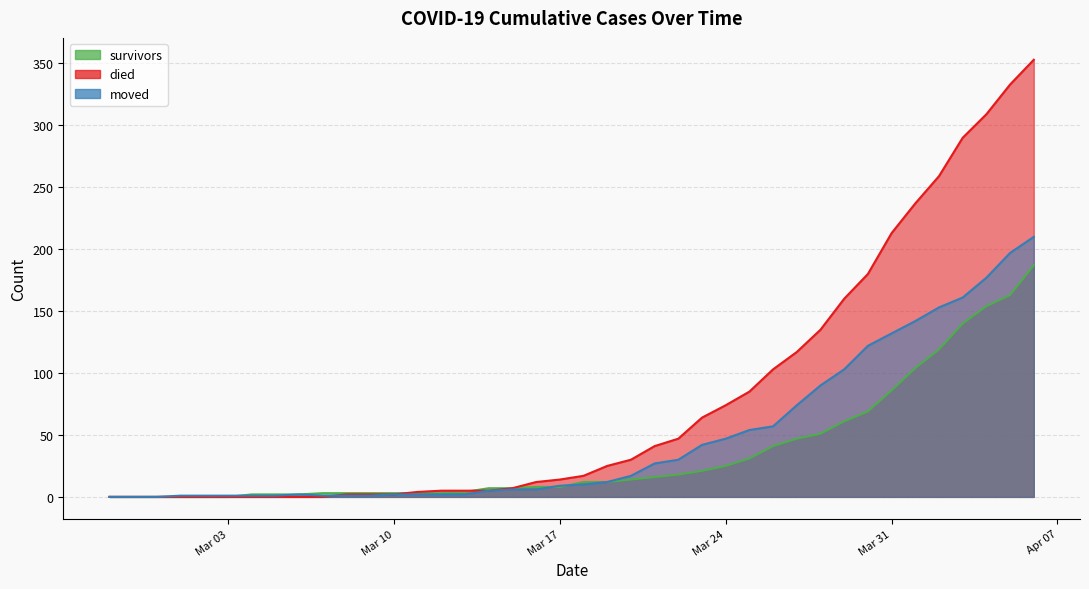

At which category does moved reach its first local peak?

2020-03-06